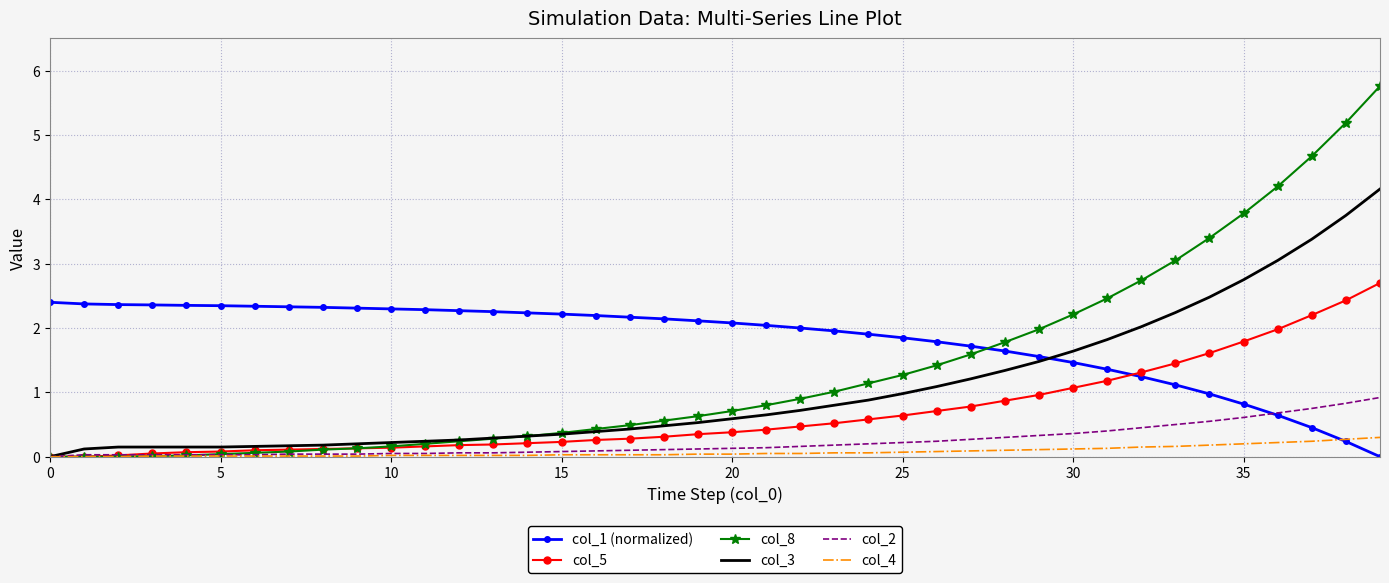

What is the maximum value shown in the chart?

5.8